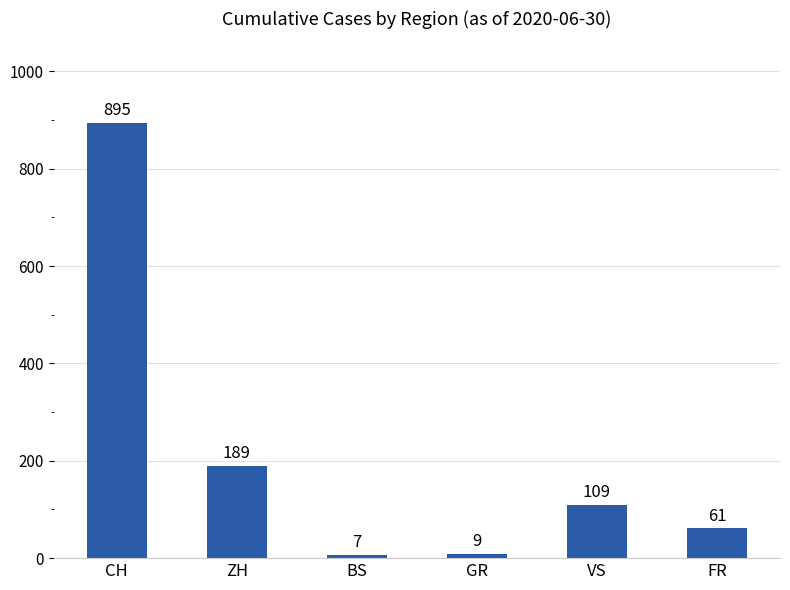

What is the difference between the maximum and minimum values?

888